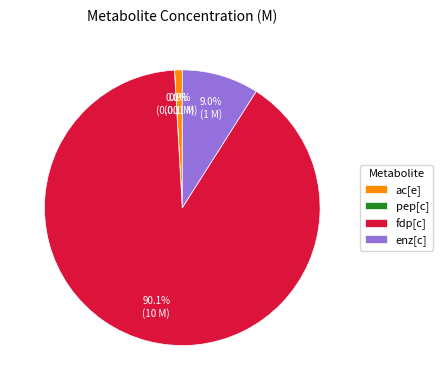

What percentage do ac[e] and fdp[c] together represent?

91.0%